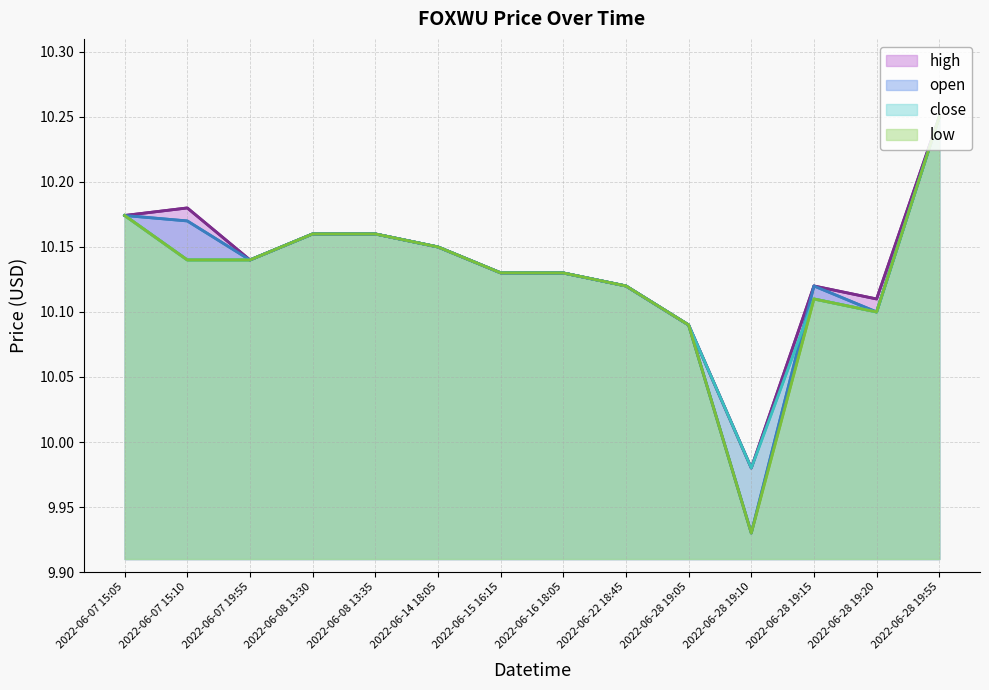

Rank the series by their maximum value, from lowest to highest.

open, high, low, close